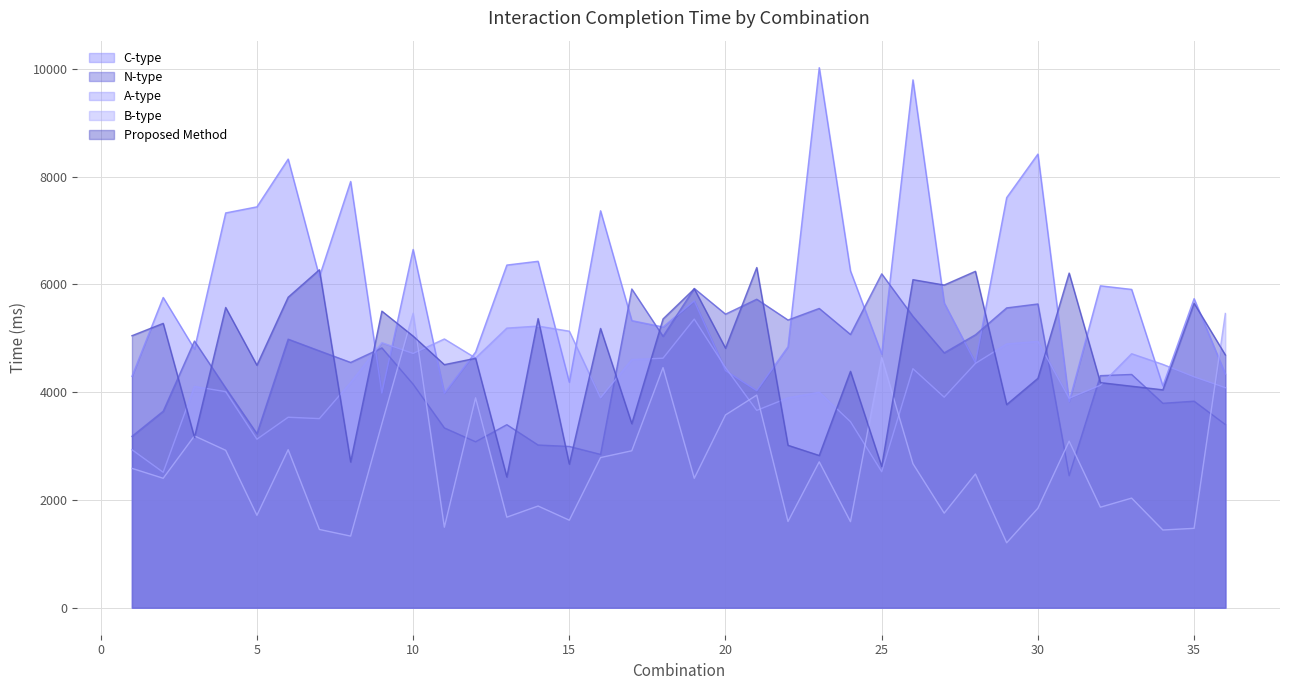

True or false: A-type and C-type intersect in this chart.

True